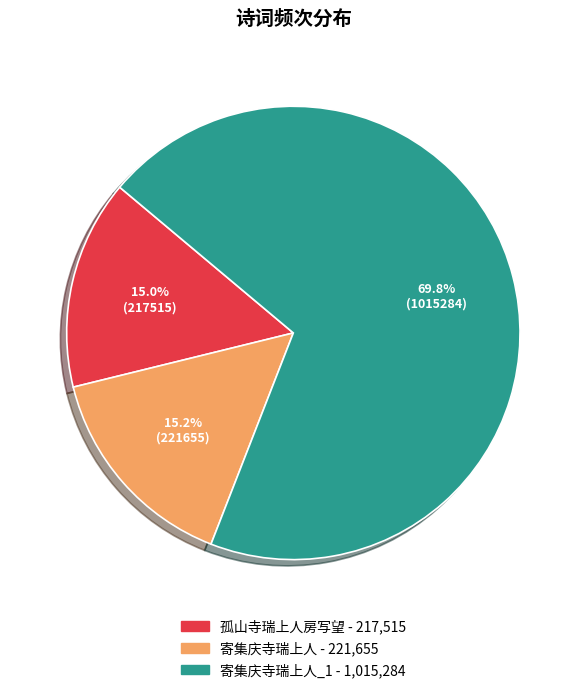

Is there a majority slice in this chart?

Yes